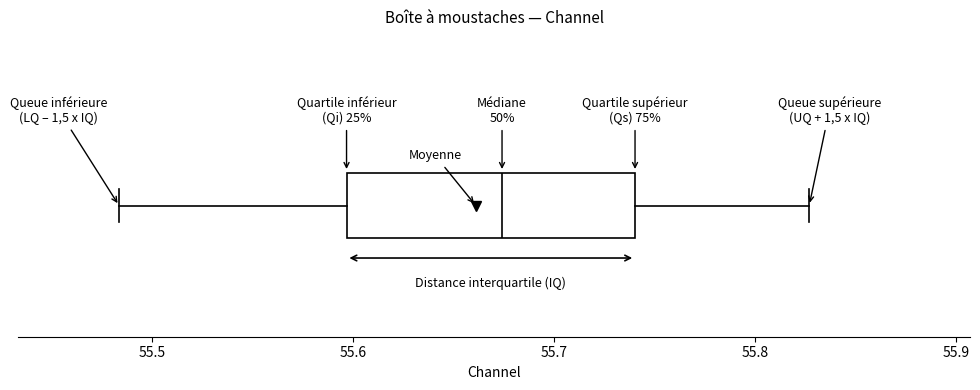

Read this box plot against the x-axis: the position of the median line, the range covered by the box, and the ends of both whiskers. The values are not printed on the chart, so give them approximately, as read against the axis.

median 55.67, box 55.60 to 55.74, whiskers 55.48 to 55.83